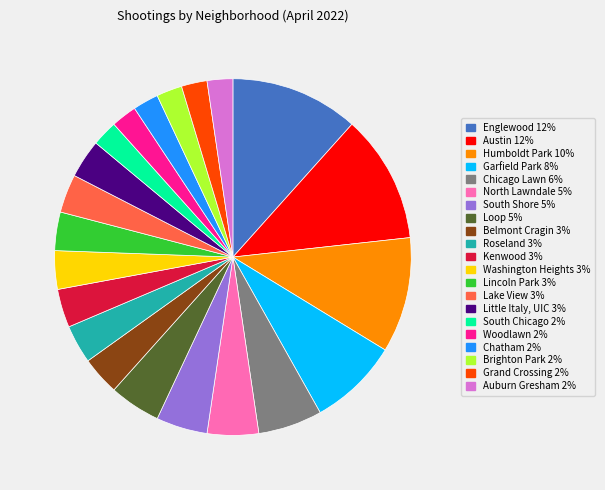

True or false: Auburn Gresham accounts for 2% of the total.

True